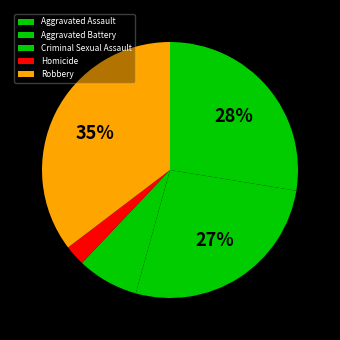

Is Homicide the majority of the pie?

No